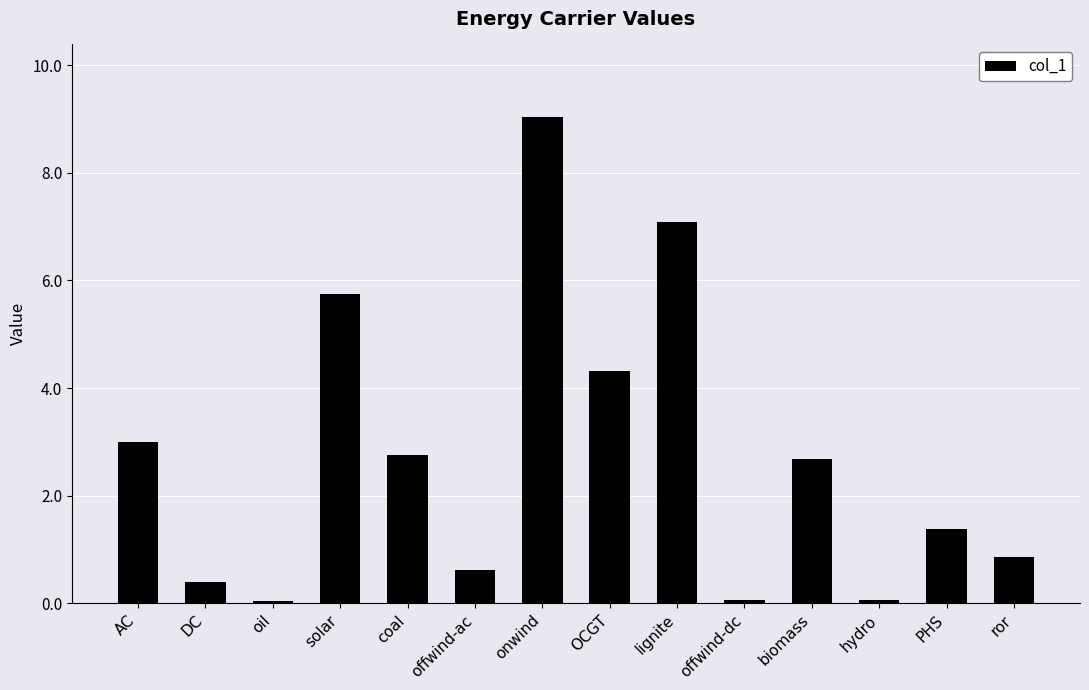

Which has a higher value, coal or OCGT?

OCGT